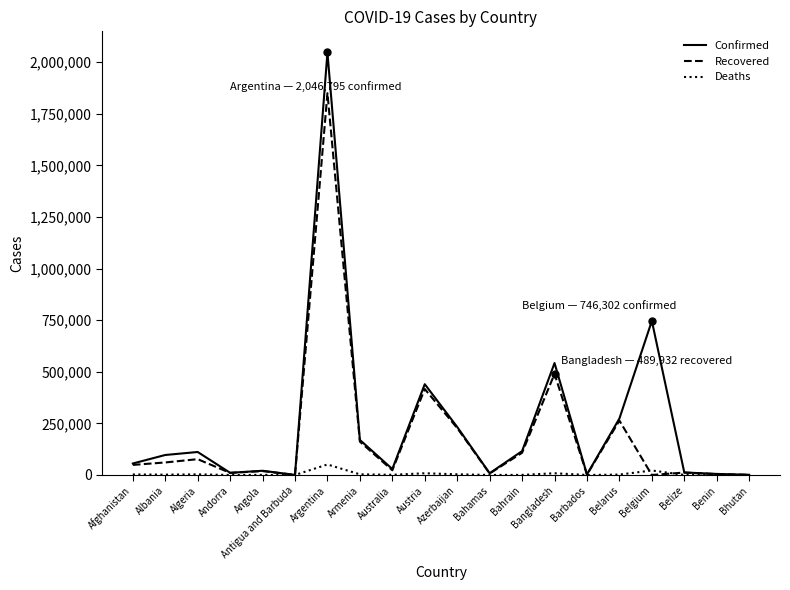

Does the chart display data point markers on the line(s)?

No